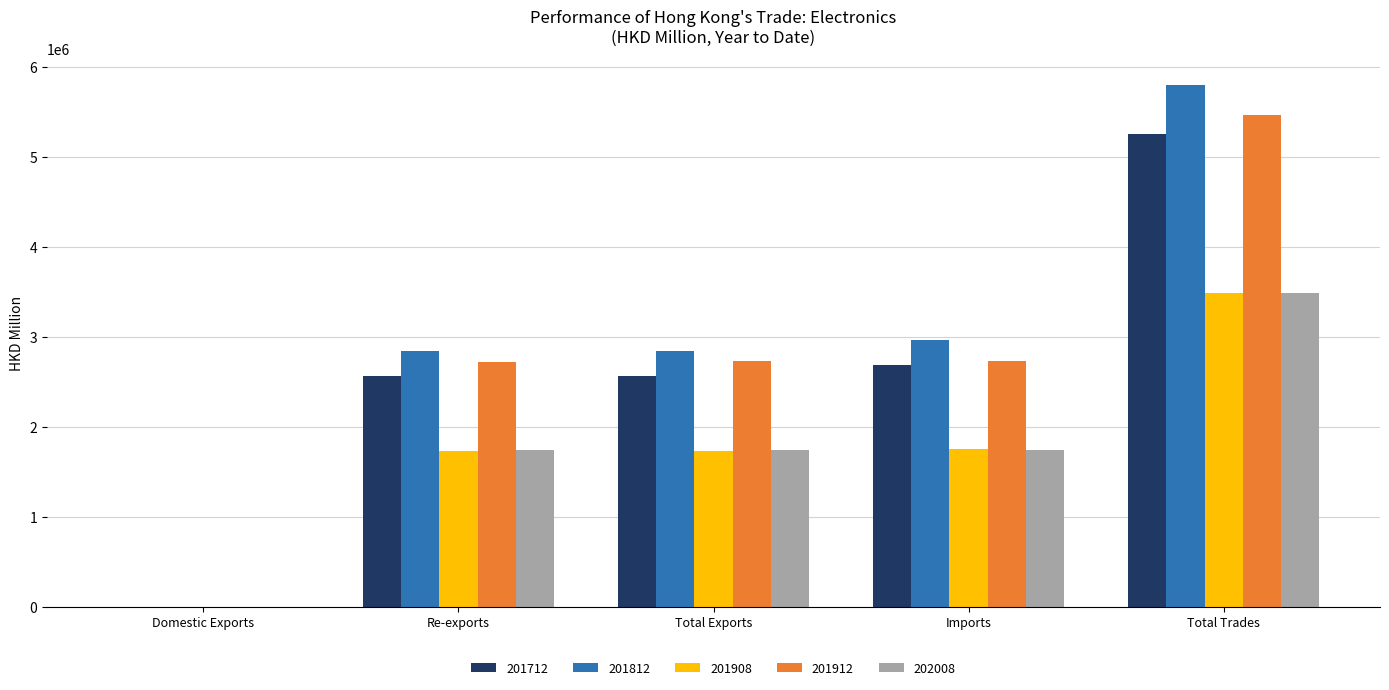

Which category has the highest value in the 202008 series?

Total Trades